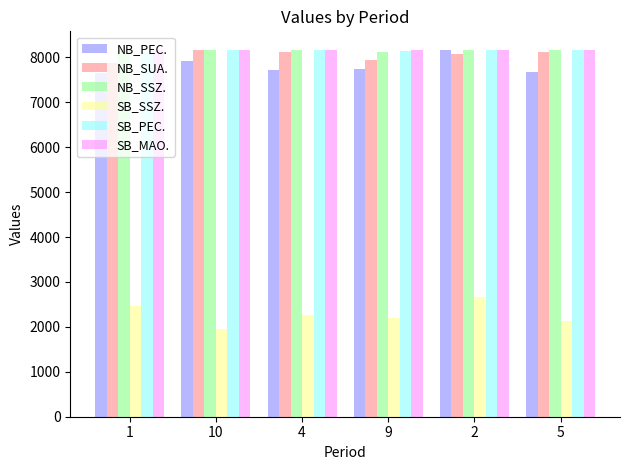

At which label is NB_SUA. closest to 8026?

2